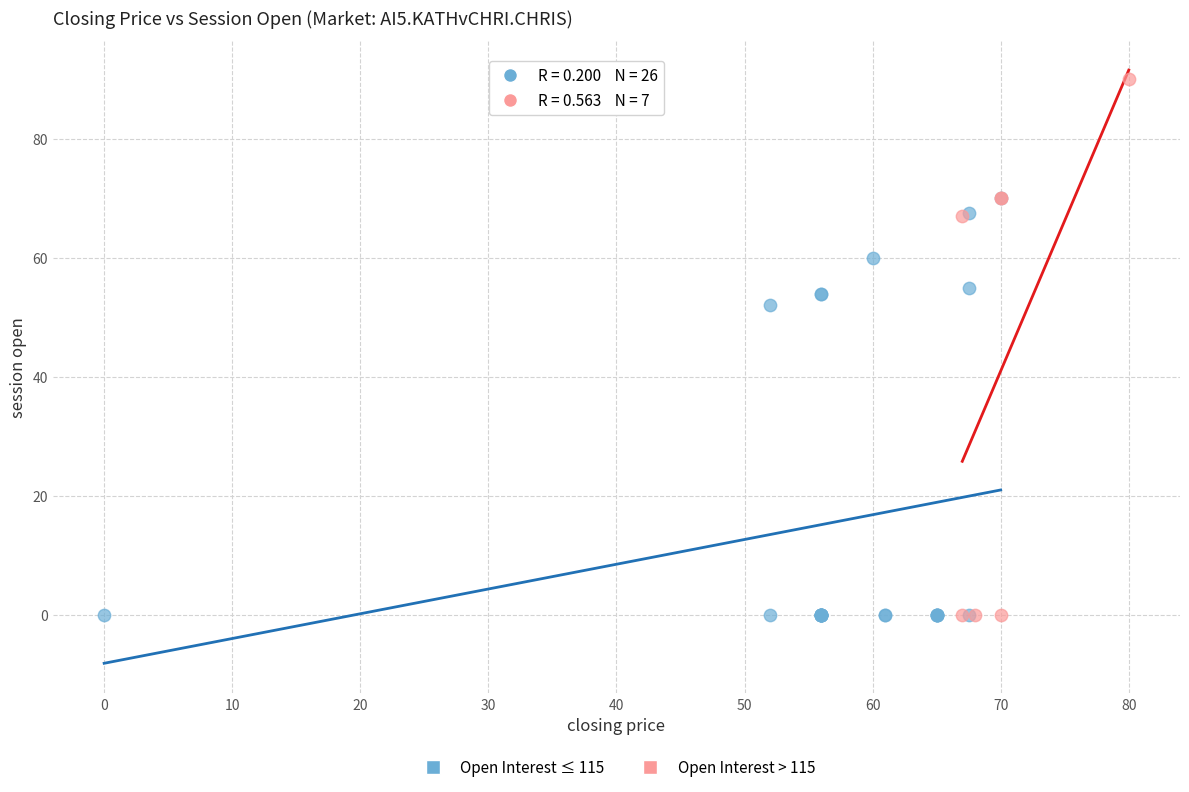

Which series has the largest Y range (max minus min)?

Open Interest > 115